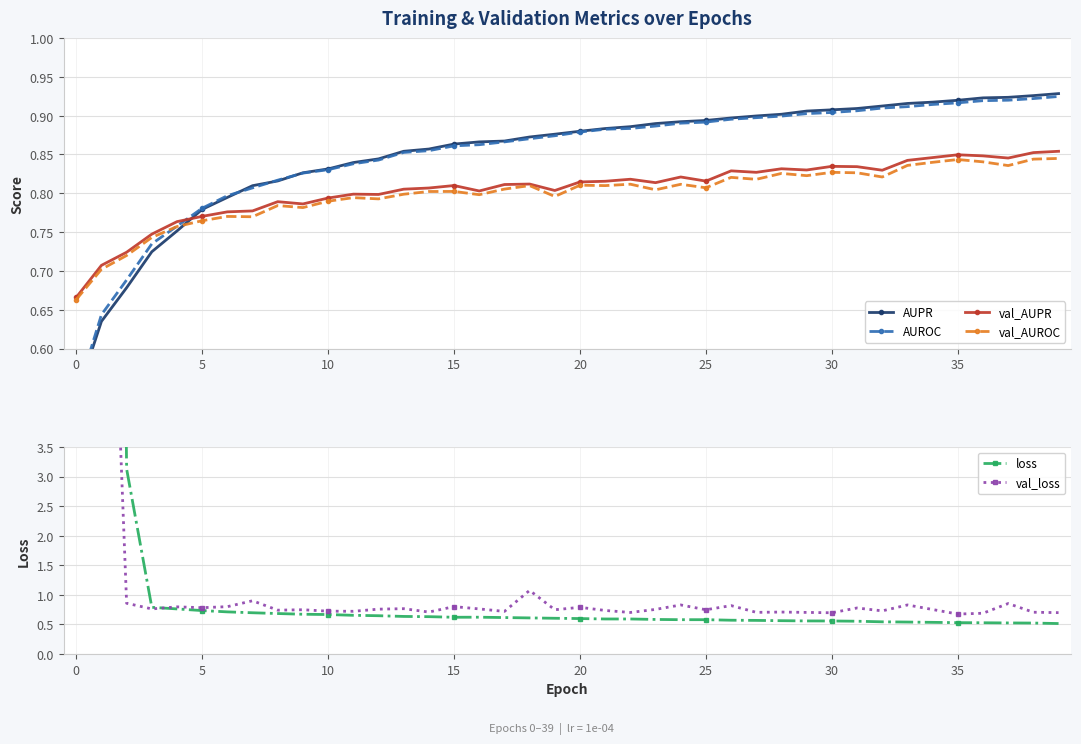

The value of val_loss at 17 is 0.4. True or false?

False